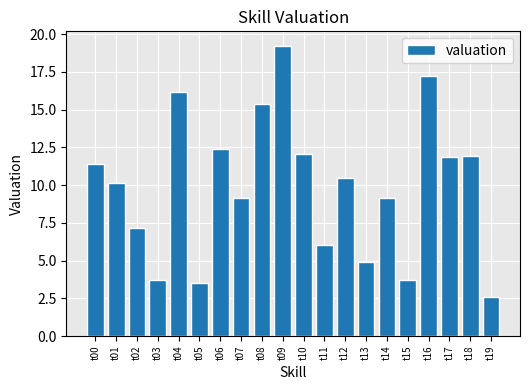

How many series are shown in this chart?

1